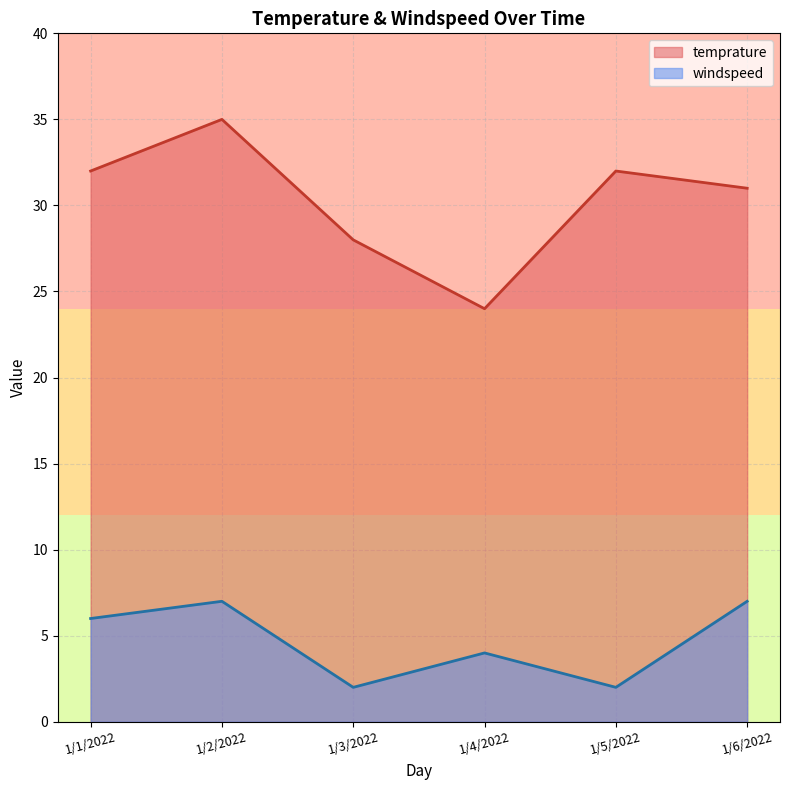

What is the greatest value displayed?

35